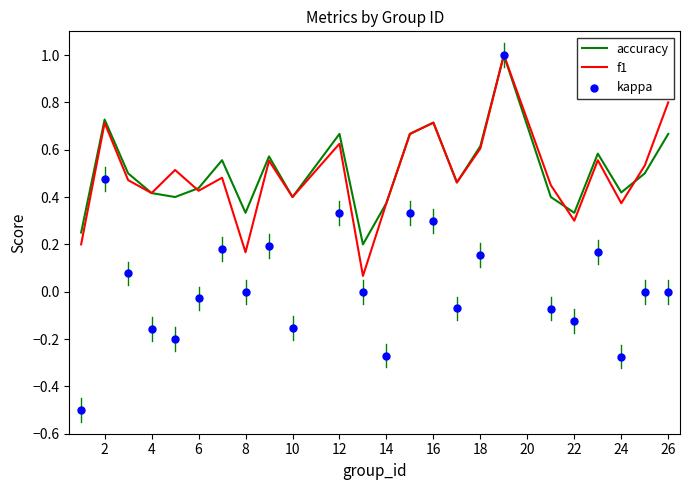

Is it true that f1 equals 0.3 at 26?

False